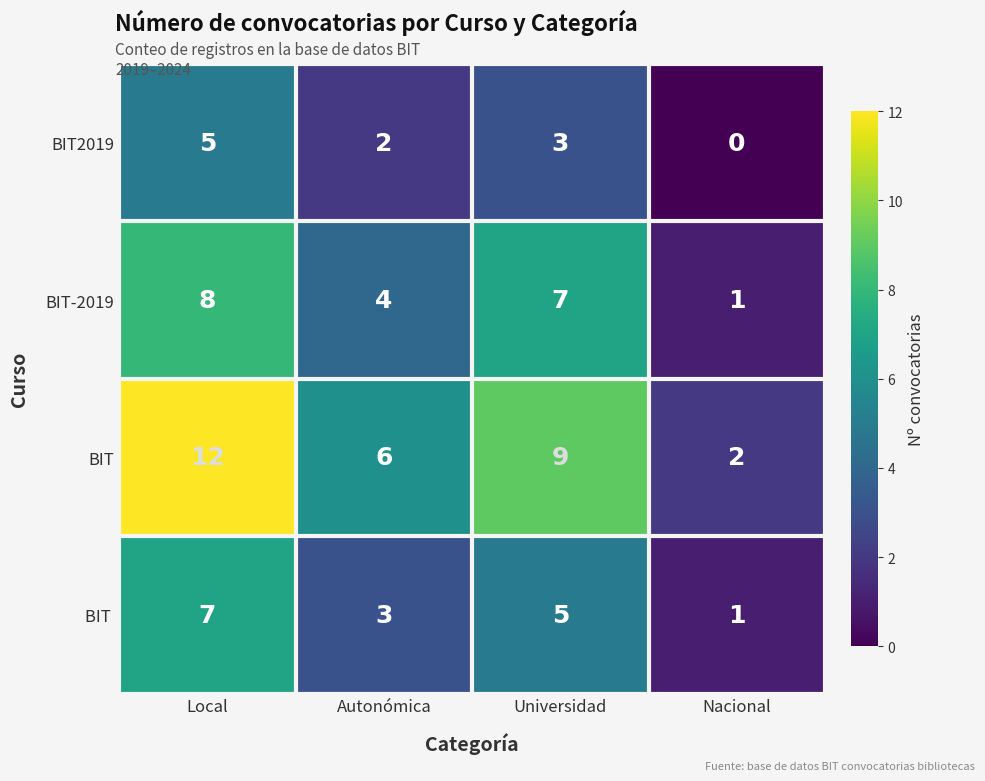

The value of BIT-2019 at Nacional is 1. True or false?

True